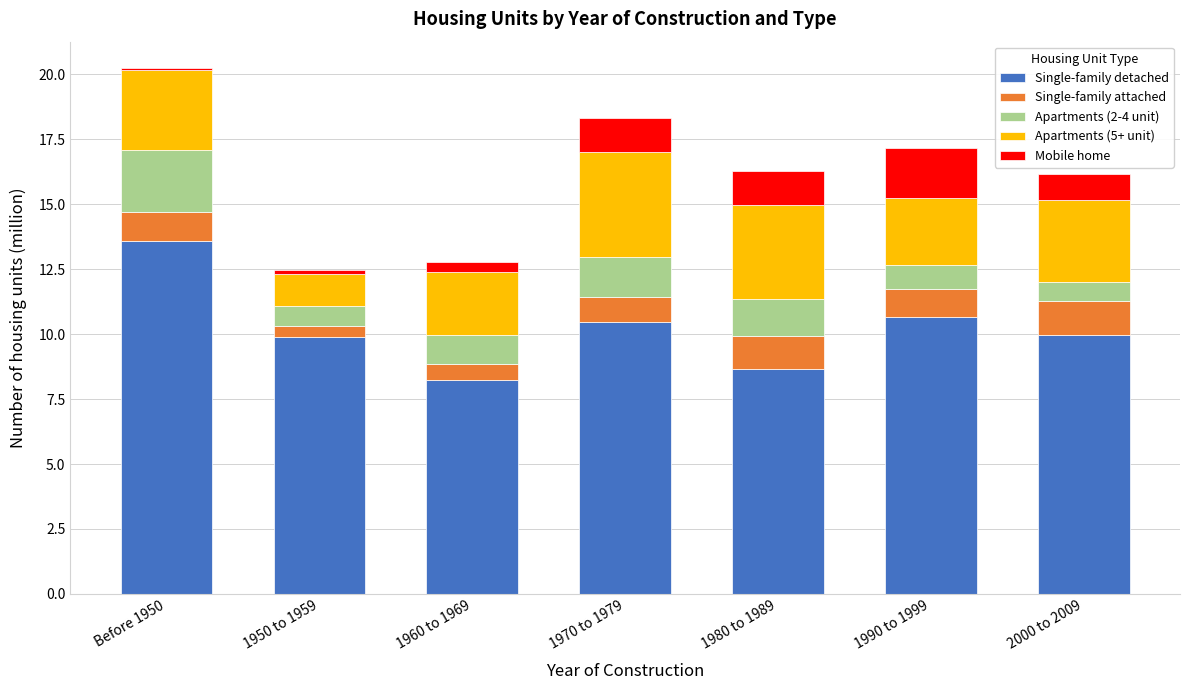

What is the maximum value for Single-family detached?

13.6